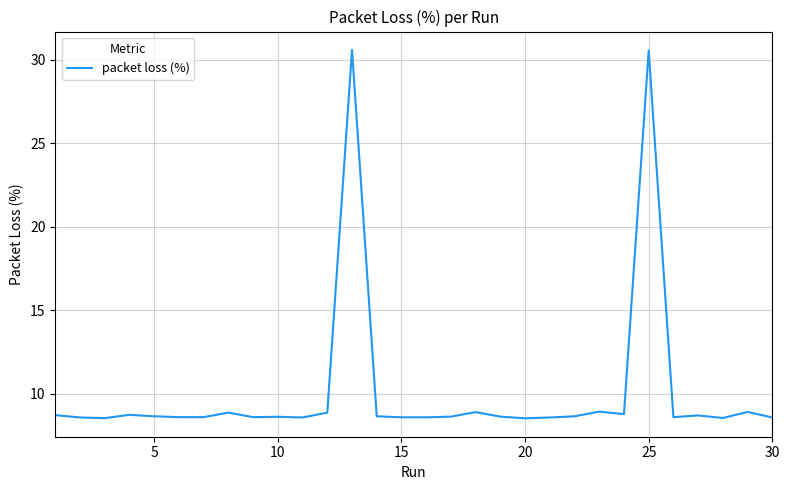

What is the difference between the maximum and minimum values?

22.1